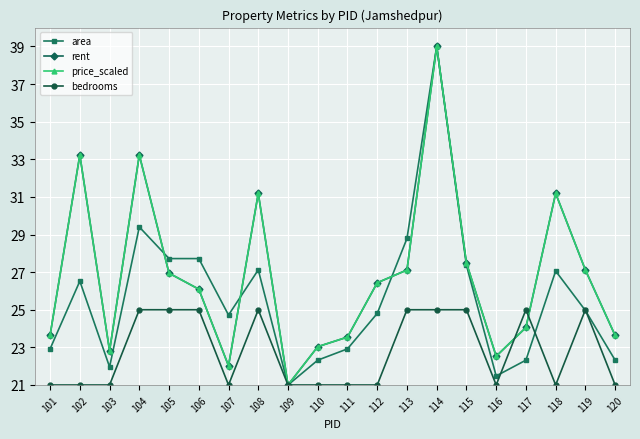

What is the minimum value for rent?

21.0